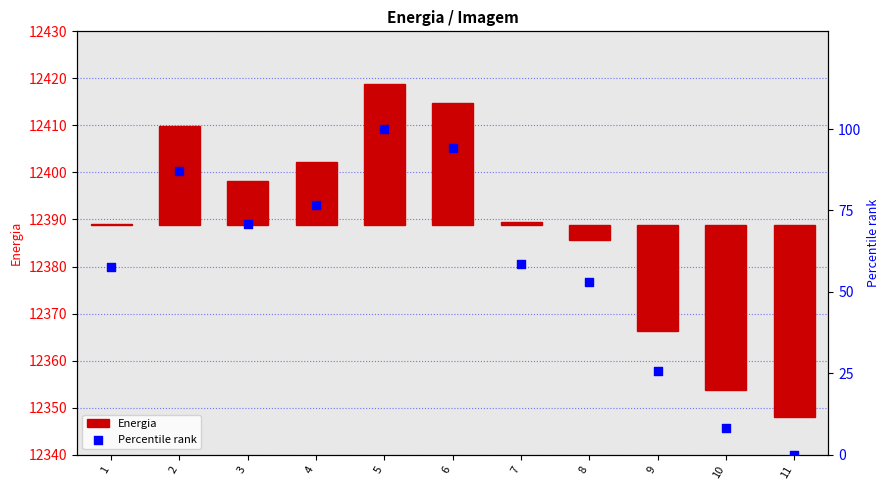

At which category is the sum across all series the highest?

5